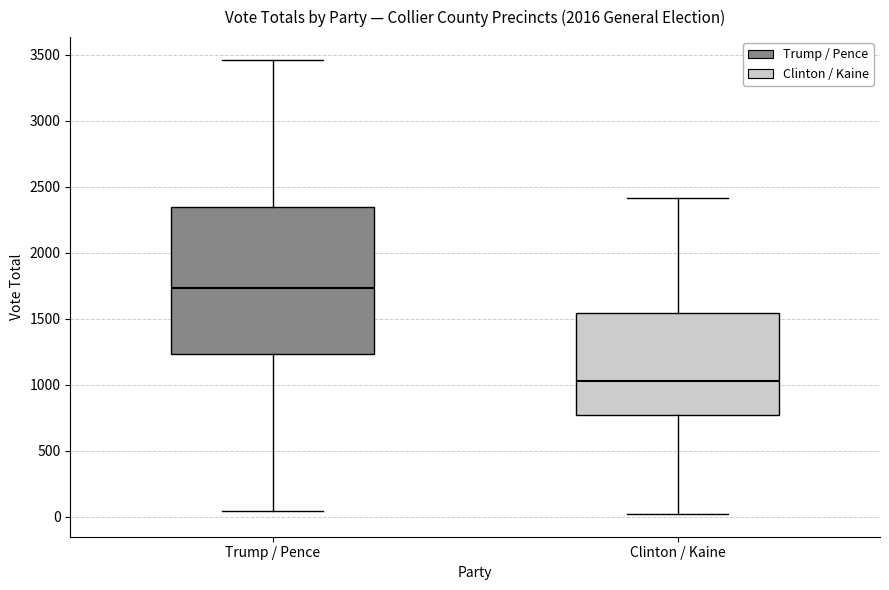

Which box is the tallest, from its lower edge to its upper edge?

Trump / Pence